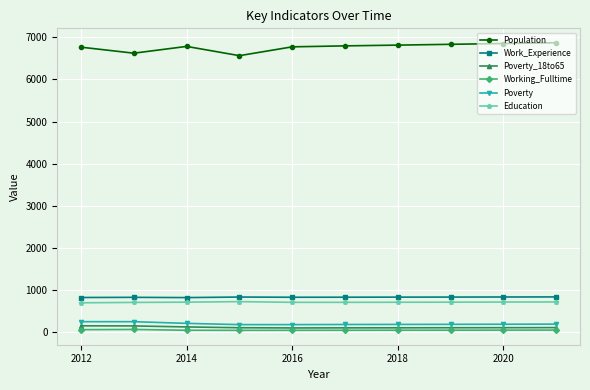

What is the difference between the second highest and second lowest values in the Population series?

230